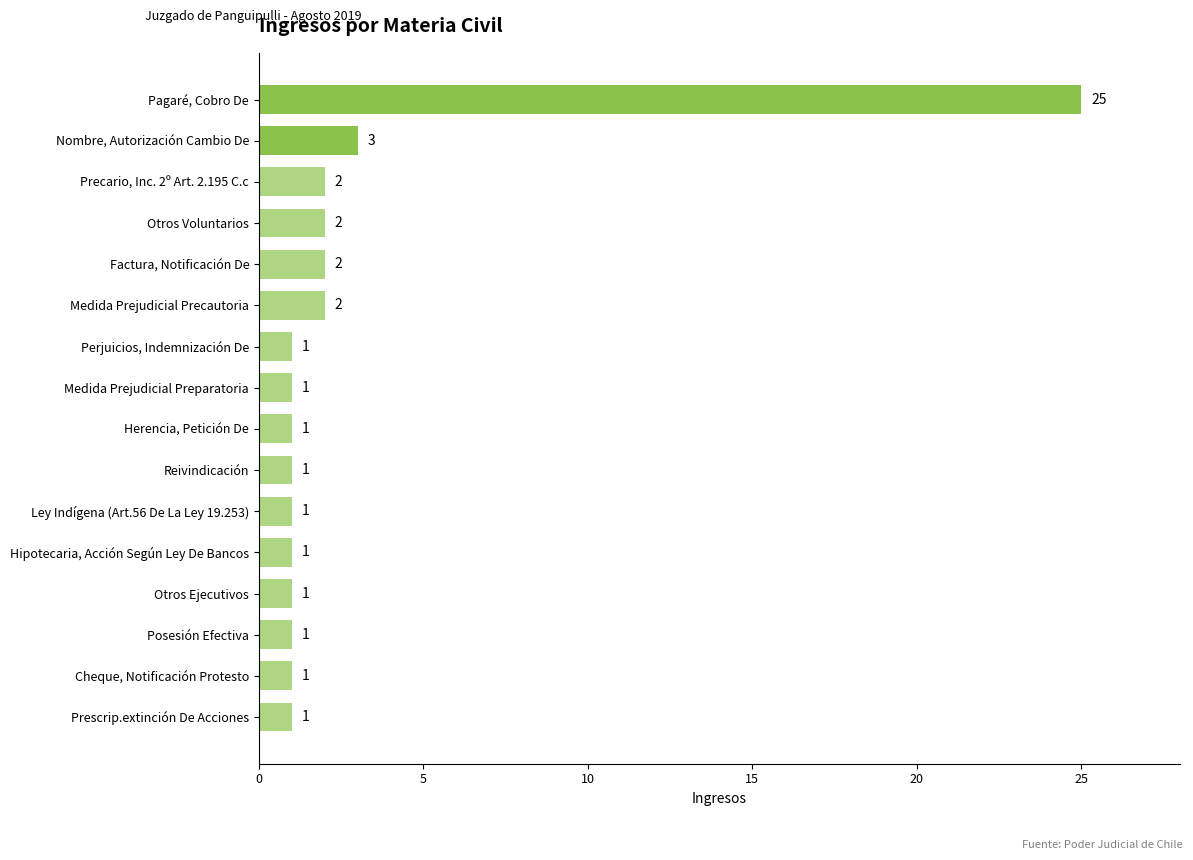

Reading bottom to top, what are all the values shown in this chart?

1	1	1	1	1	1	1	1	1	1	2	2	2	2	3	25